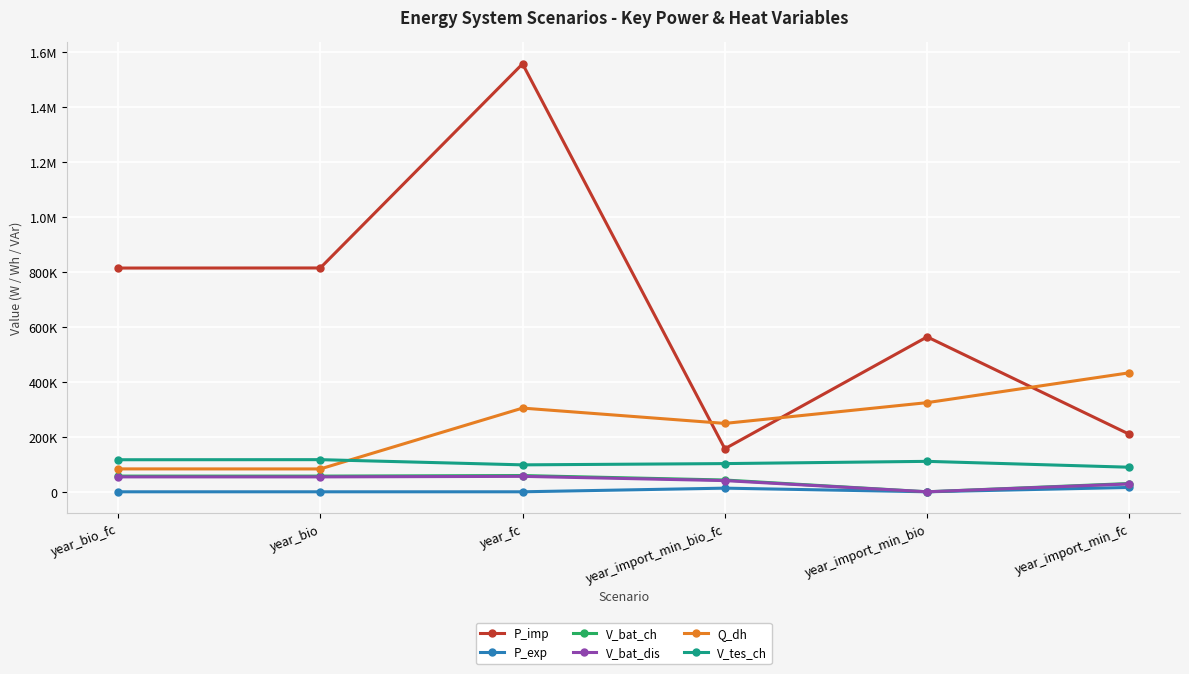

What are all the series names shown in the legend?

P_imp, P_exp, V_bat_ch, V_bat_dis, Q_dh, V_tes_ch